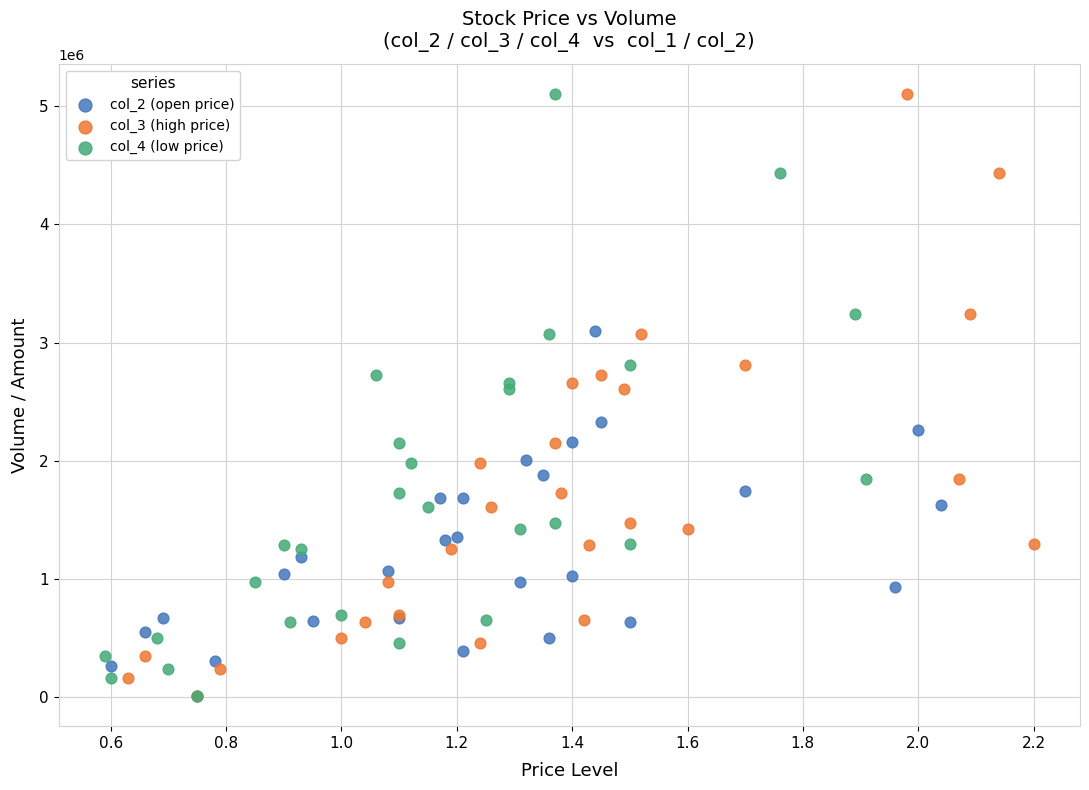

What are all the series names shown in the legend?

col_2 (open price), col_3 (high price), col_4 (low price)